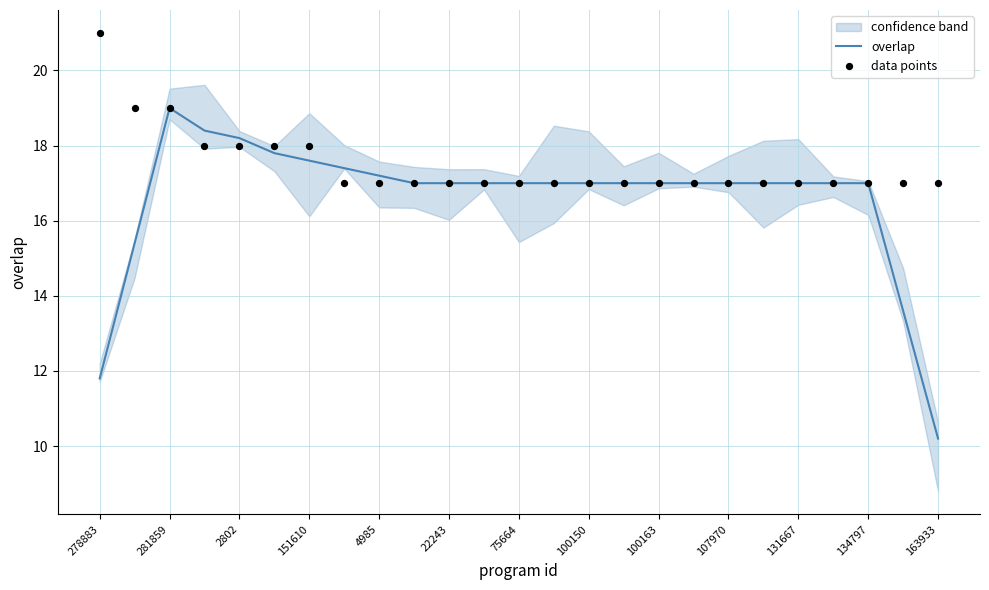

At which label does overlap reach its peak?

281859